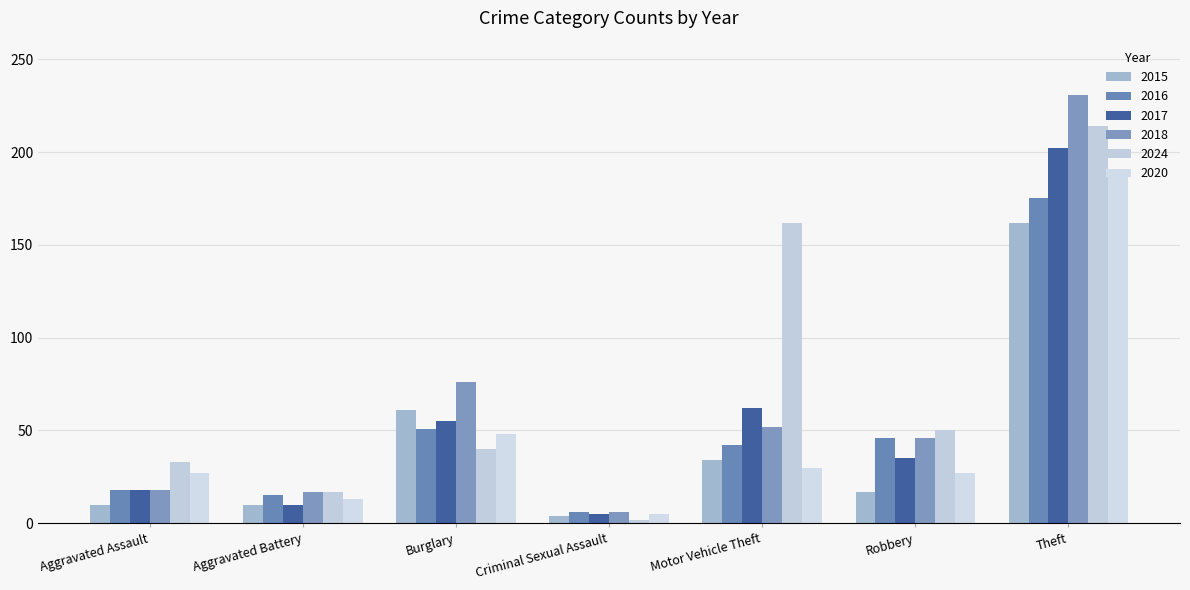

What are all the series names shown in the legend?

2015, 2016, 2017, 2018, 2024, 2020